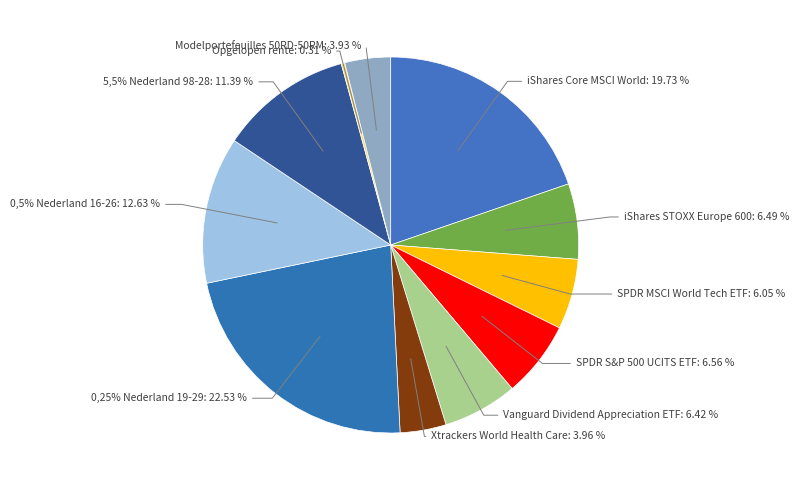

Is 0,25% Nederland 19-29 the majority of the pie?

No